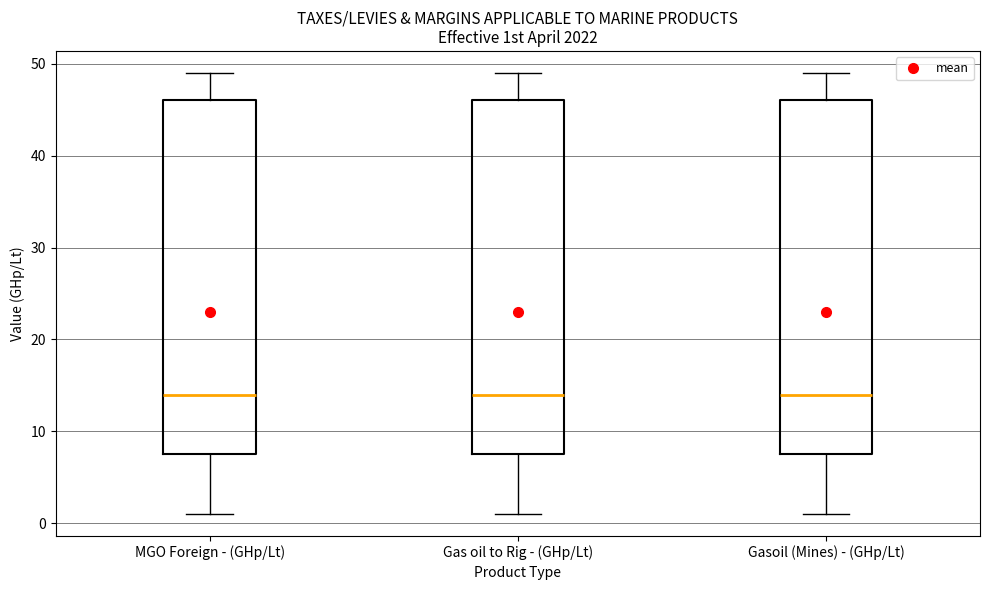

Where is the upper edge of the box for Gasoil (Mines) - (GHp/Lt) on the y-axis? The values are not printed on the chart, so give them approximately, as read against the axis.

46